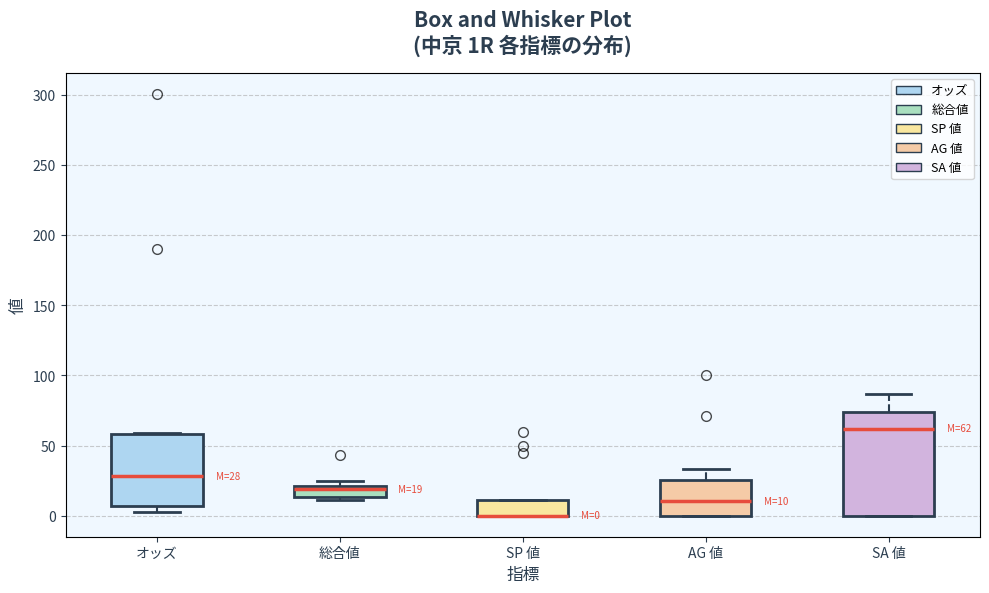

Comparing the boxes themselves (not the whiskers), which one is the tallest?

SA 値